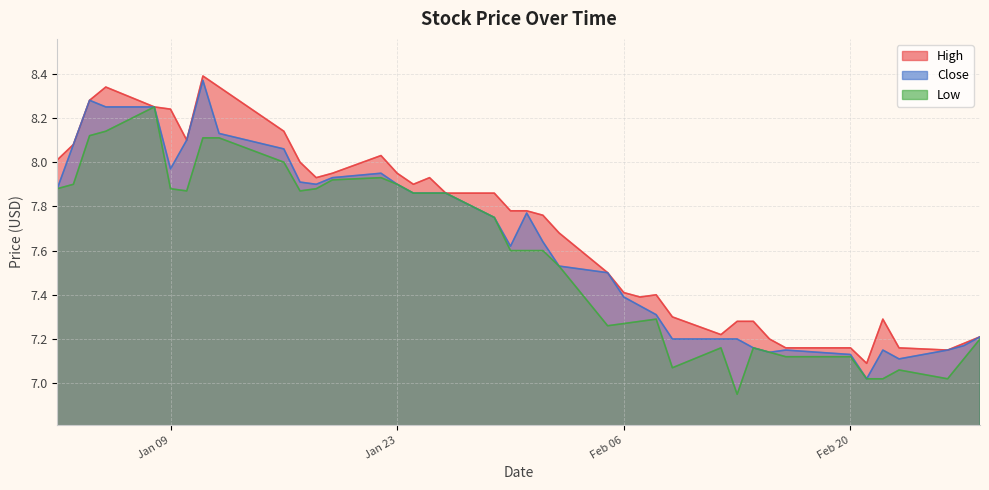

What is the difference between the highest and lowest values at 2018-02-09?

0.2